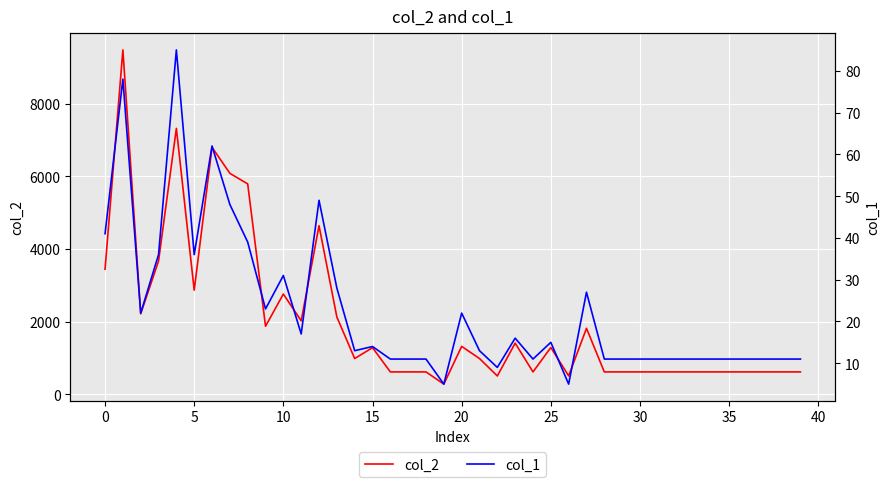

At which label does col_1 reach its minimum?

19